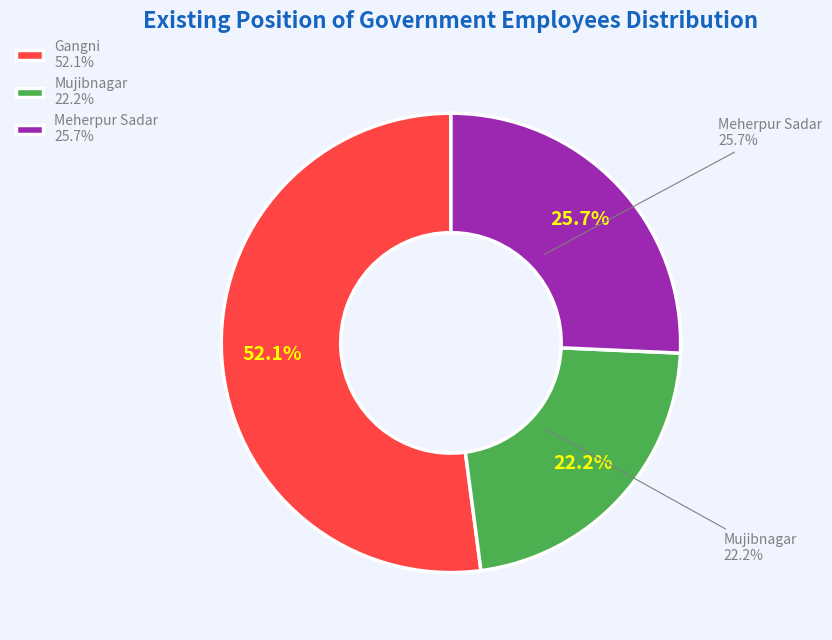

To the nearest percent, what is the difference between the largest and smallest slice percentages?

30%